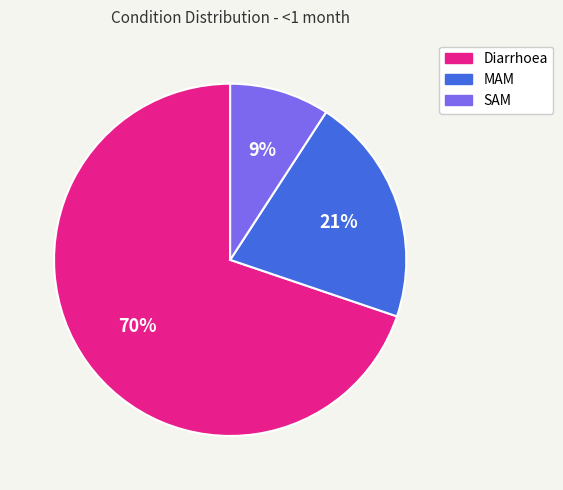

Does Diarrhoea represent more than half of the total?

Yes